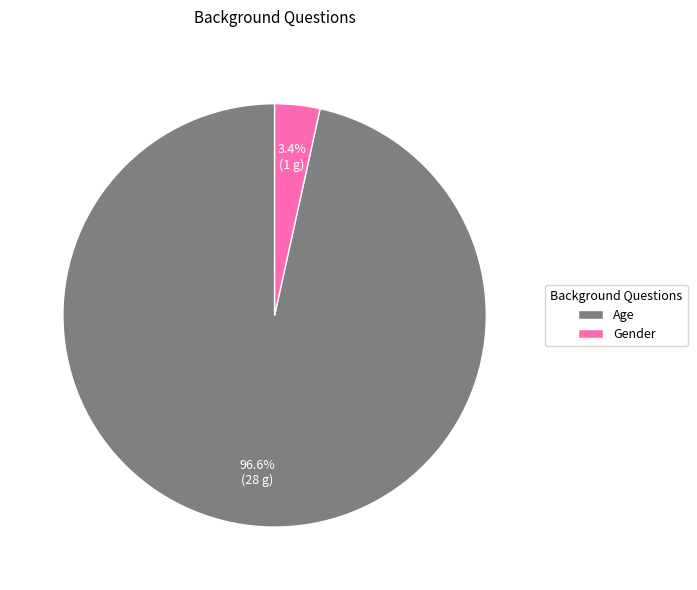

Is it true that Gender is 17% of the pie?

False